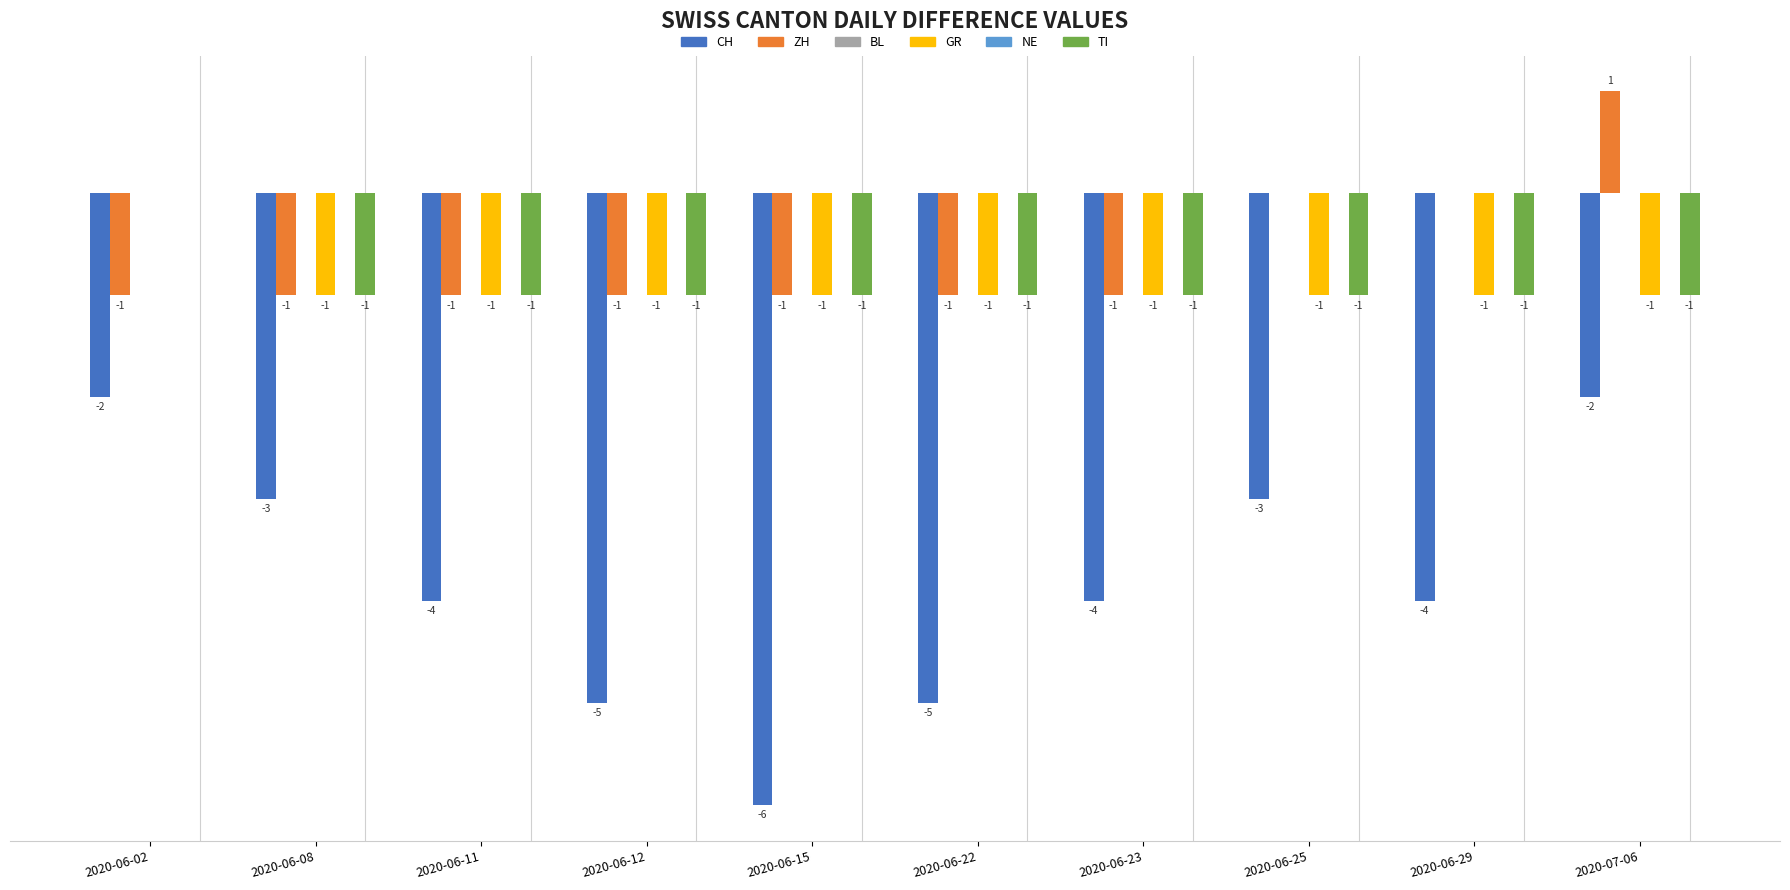

Which category has the lowest value in the TI series?

2020-06-08